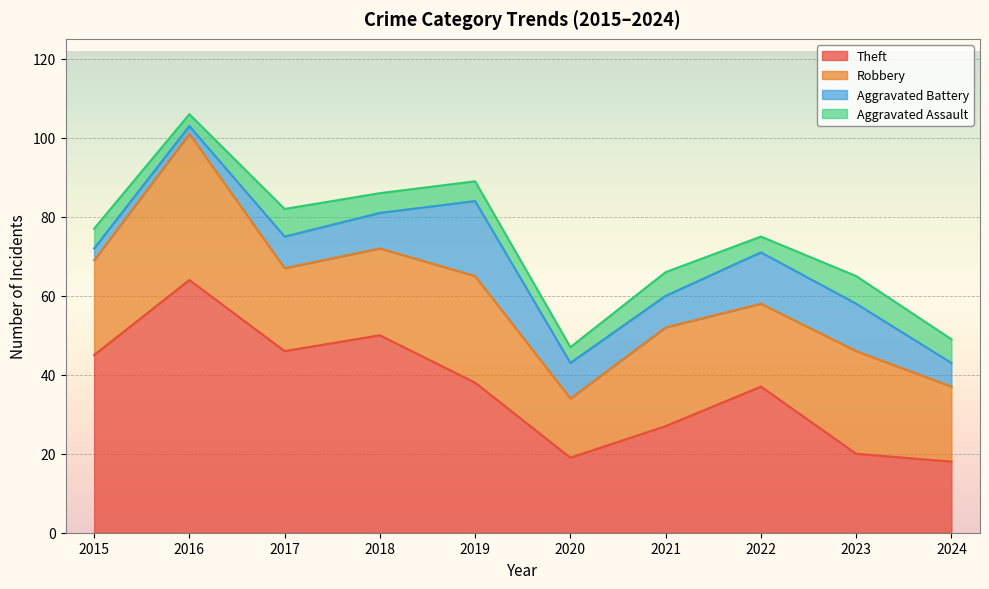

How many interior local peaks does the Aggravated Battery series have?

2